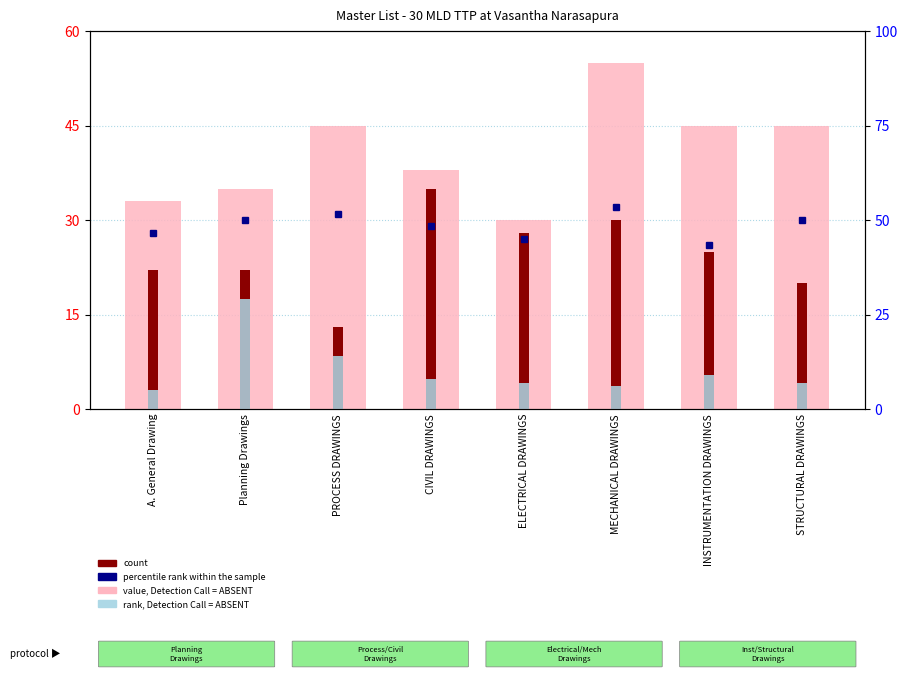

The value of rank, Detection Call = ABSENT at ELECTRICAL DRAWINGS is 7. True or false?

True